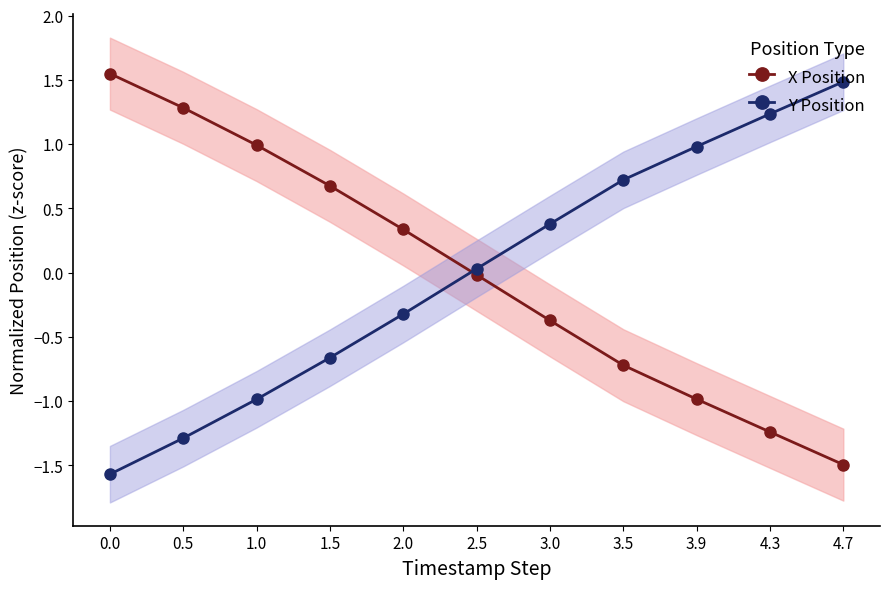

Which series has the widest spread of values?

Y Position